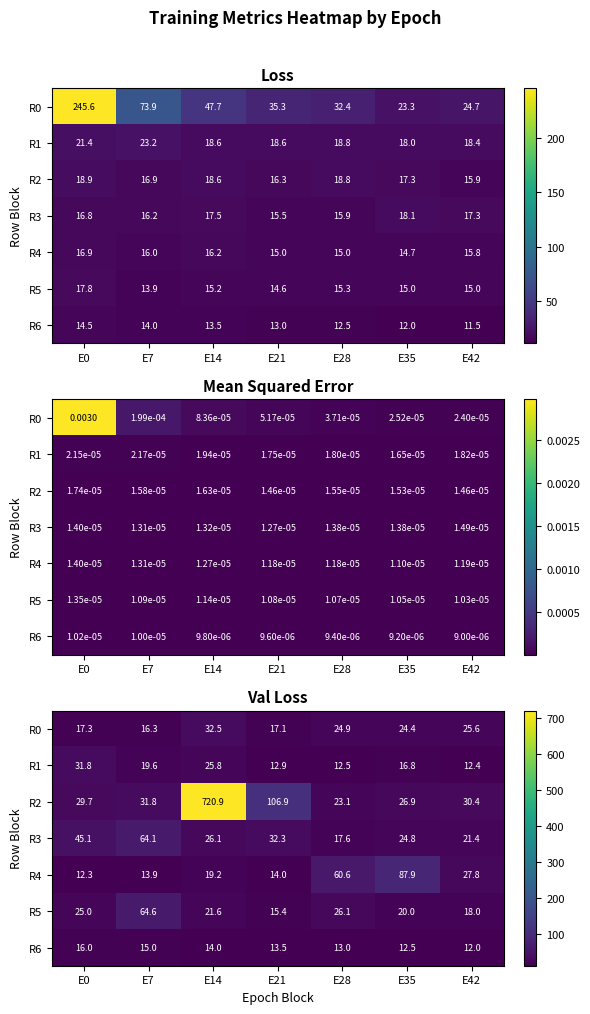

True or false: R2 has a value of 31.8 at E7.

True